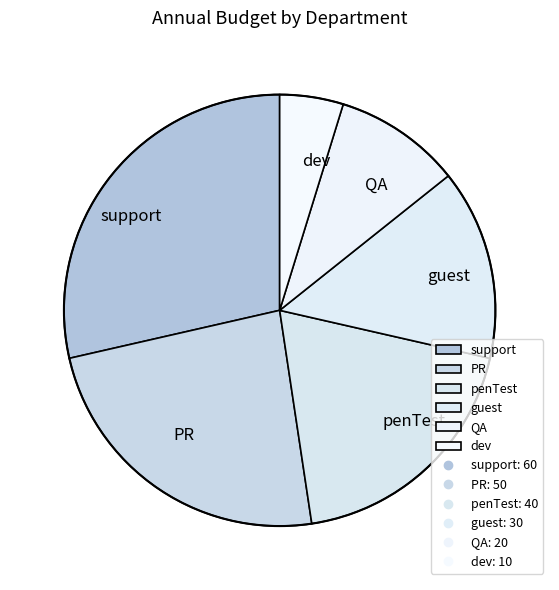

Between support and penTest, which is larger?

support